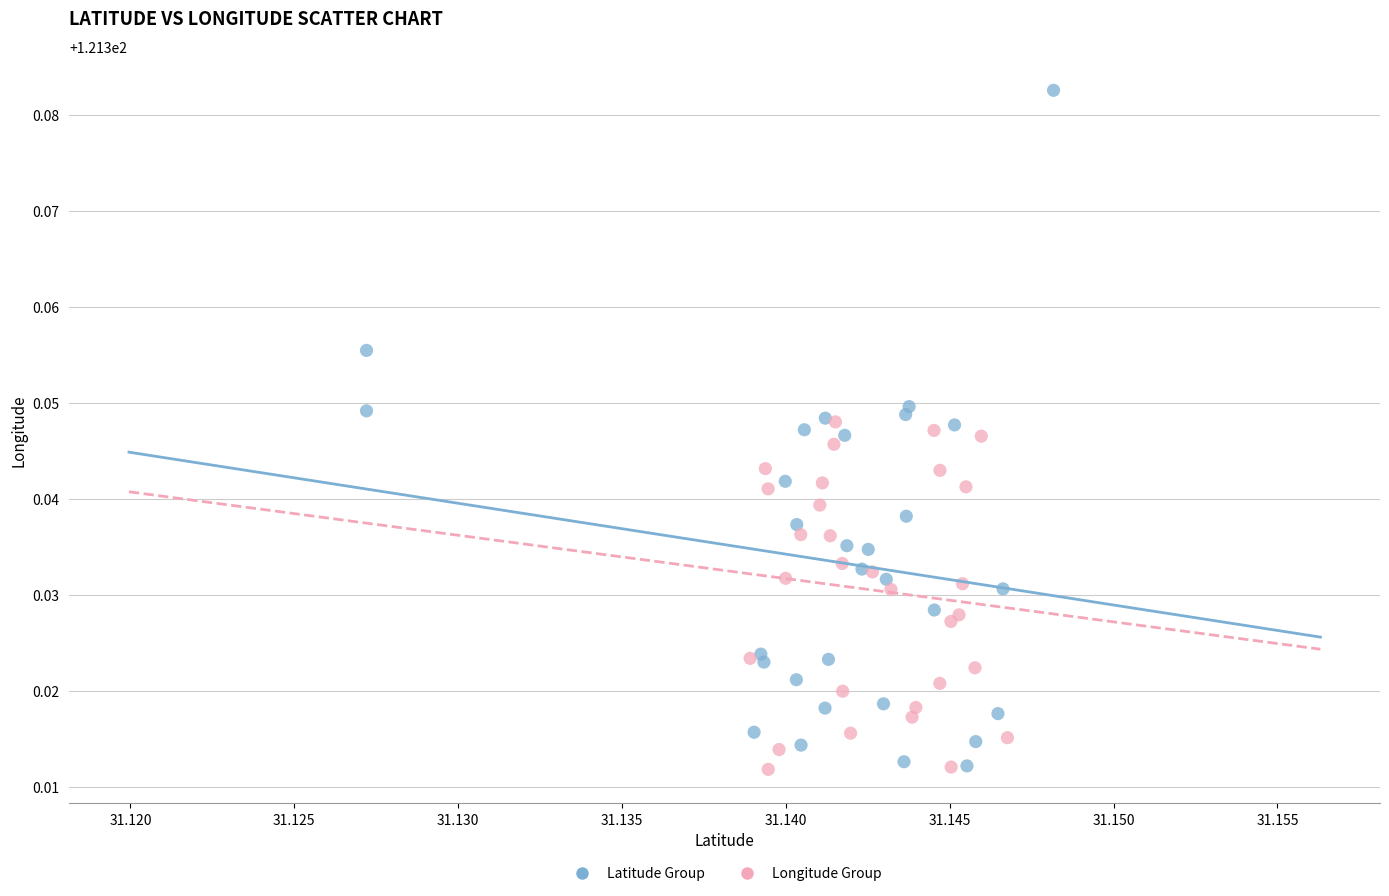

Which series reaches the maximum Y coordinate?

Latitude Group